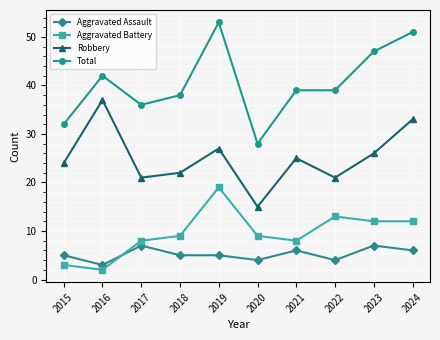

Where is the first local maximum for Total?

2016